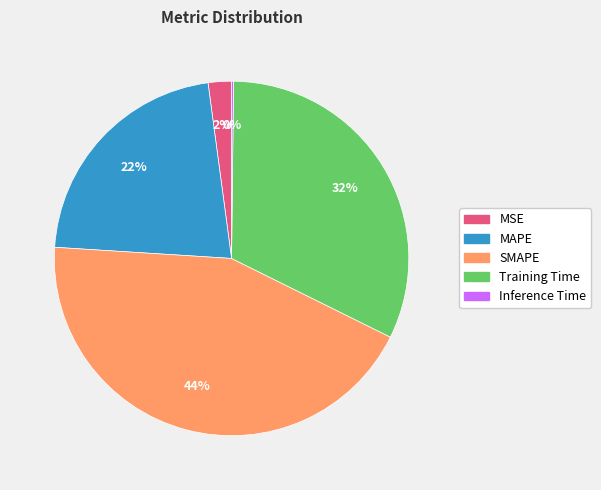

Does any single category account for the majority?

No